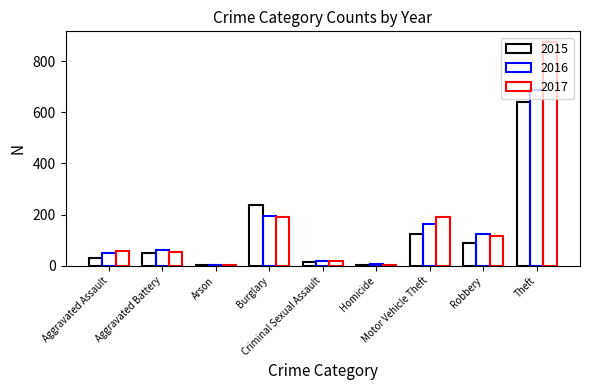

List the series in order of their overall mean, highest first.

2017, 2016, 2015